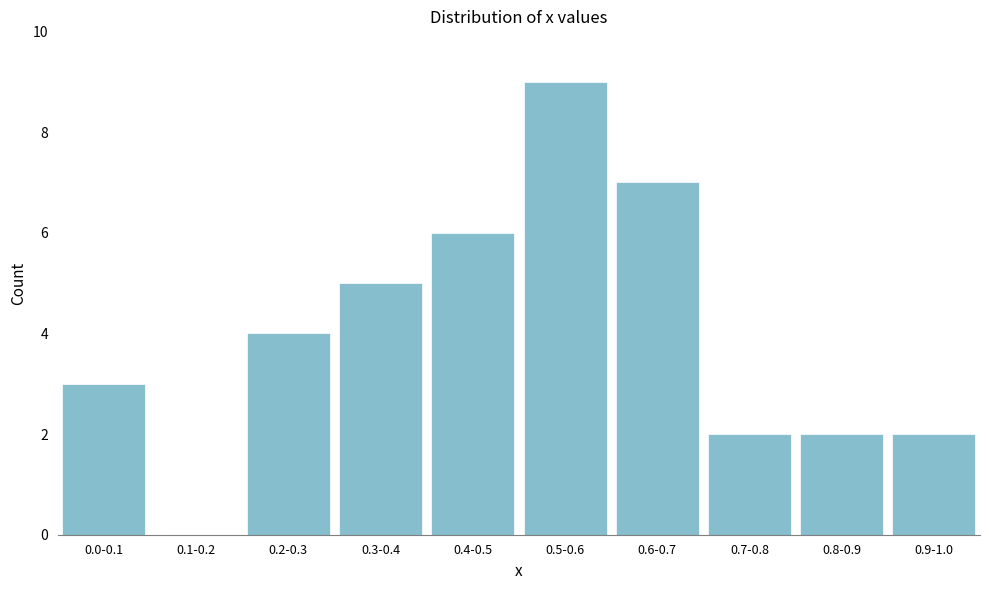

Reading right to left, extract all data points from this chart.

0.9-1.0=2	0.8-0.9=2	0.7-0.8=2	0.6-0.7=7	0.5-0.6=9	0.4-0.5=6	0.3-0.4=5	0.2-0.3=4	0.1-0.2=0	0.0-0.1=3